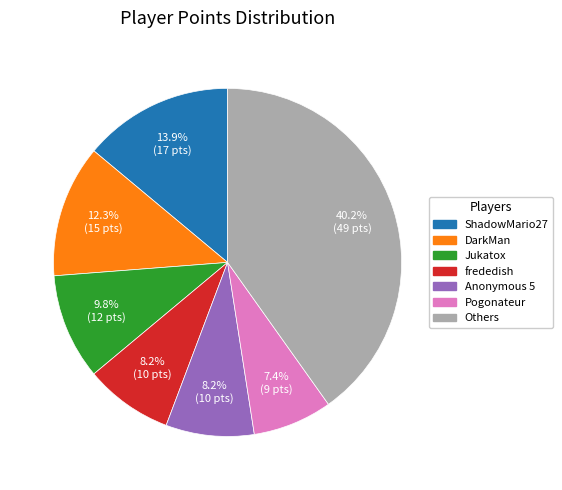

What is the smallest slice in the pie chart?

Pogonateur